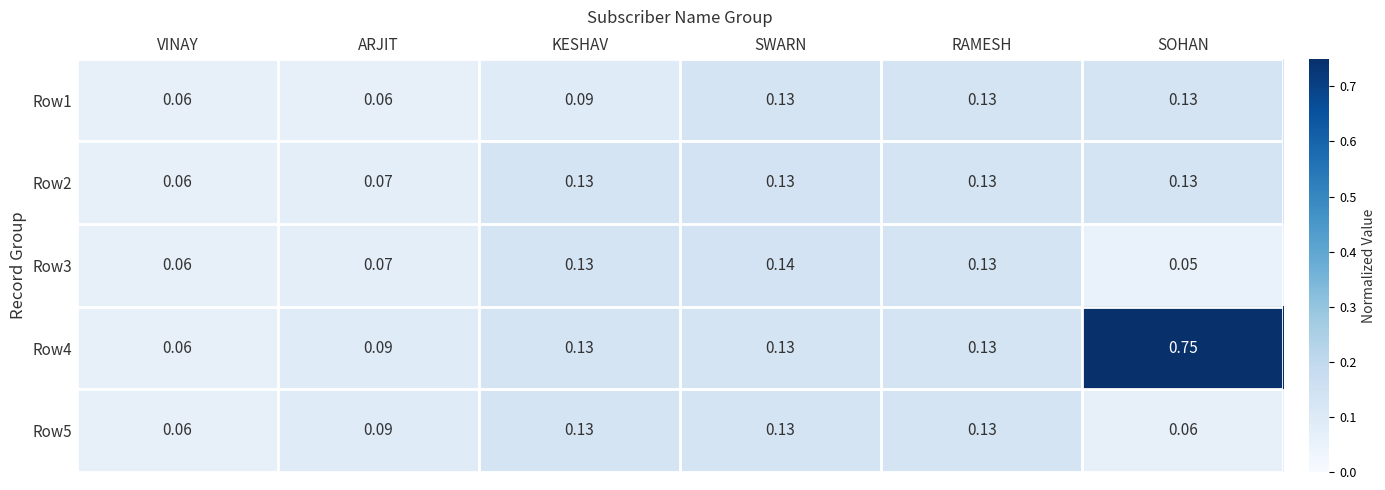

Where is Row2 nearest to the value 0?

VINAY